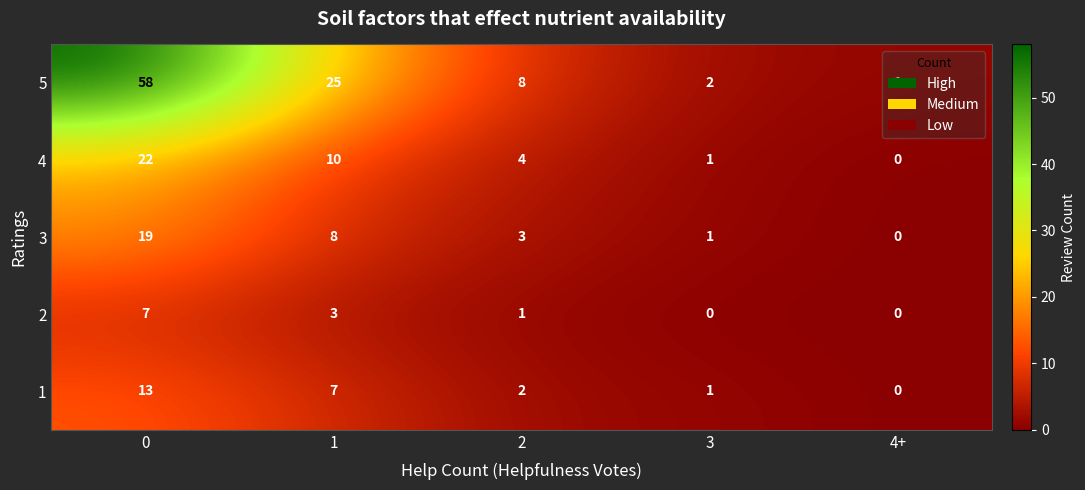

What is the difference between the maximum and minimum values in the 3 series?

19